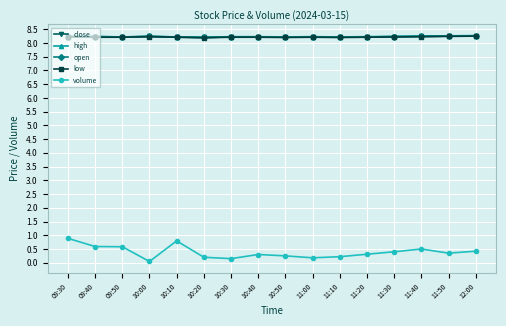

Which series changed the most between 11:10 and 12:00?

volume